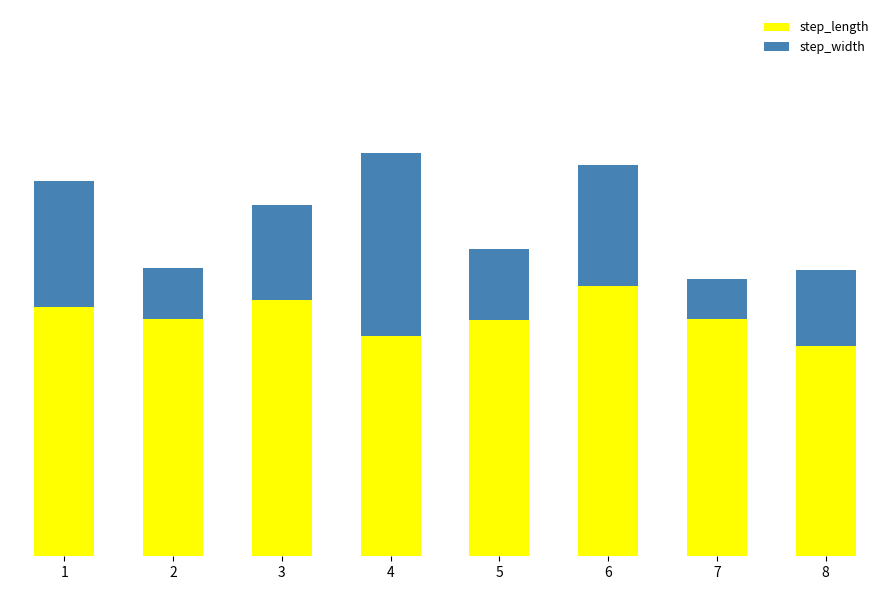

What are all the series names shown in the legend?

step_length, step_width